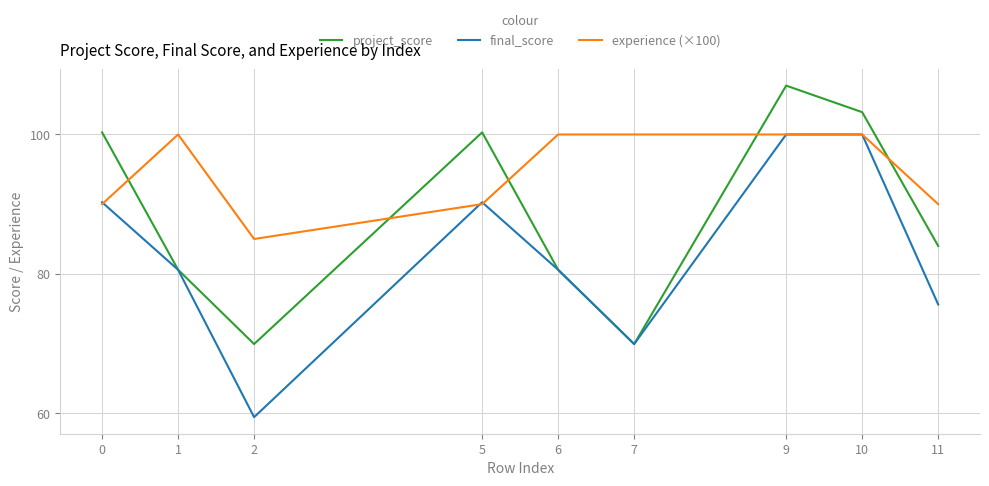

What is the approximate value of final_score at 0?

90.3